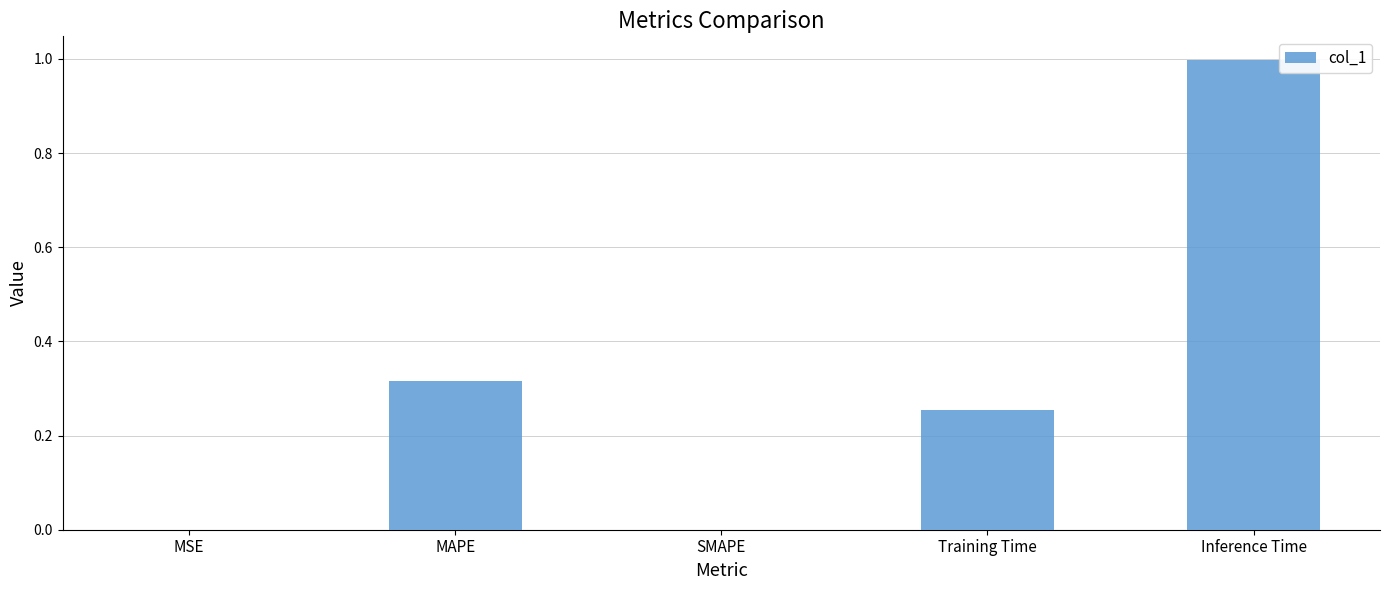

The chart shows a value of 0.5 at Inference Time. True or false?

False